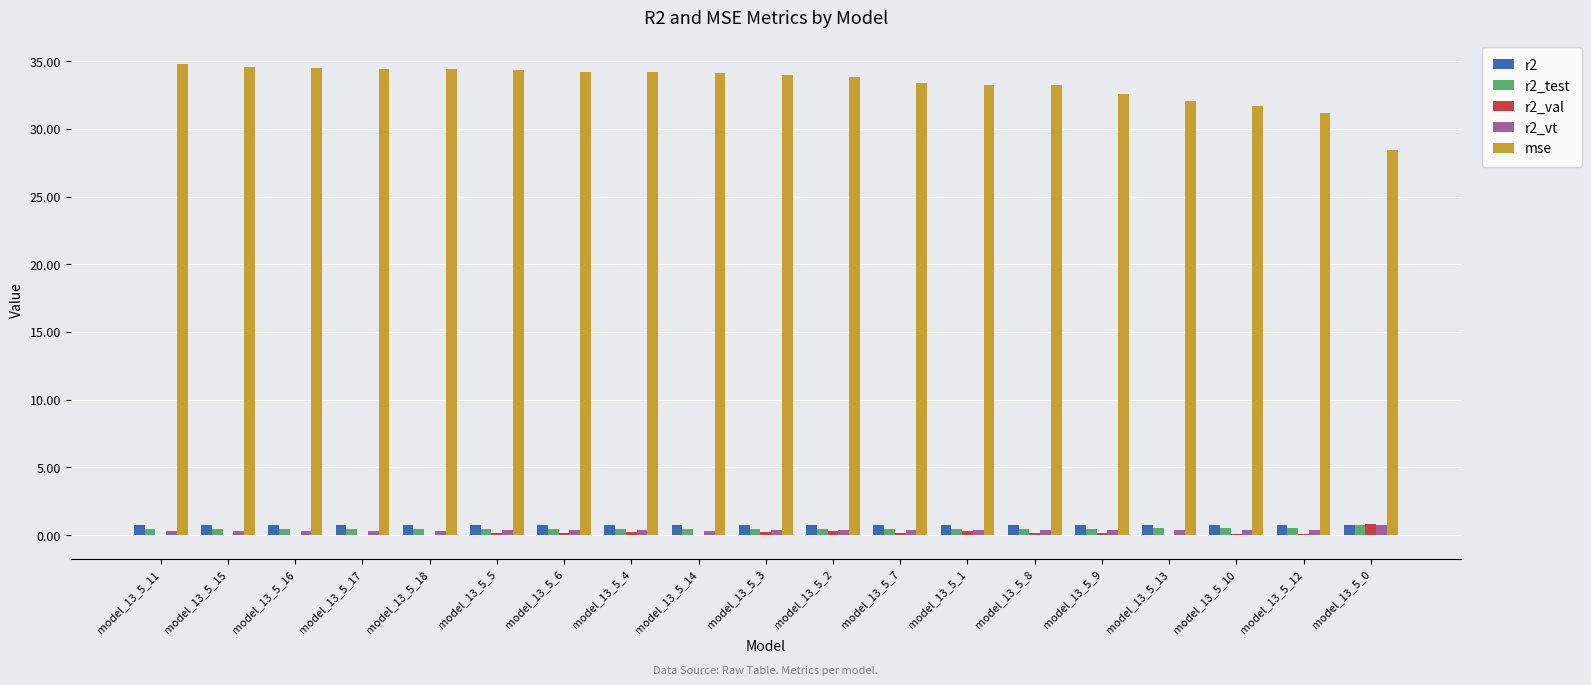

The r2_val series shows 0.2 at model_13_5_9. True or false?

True